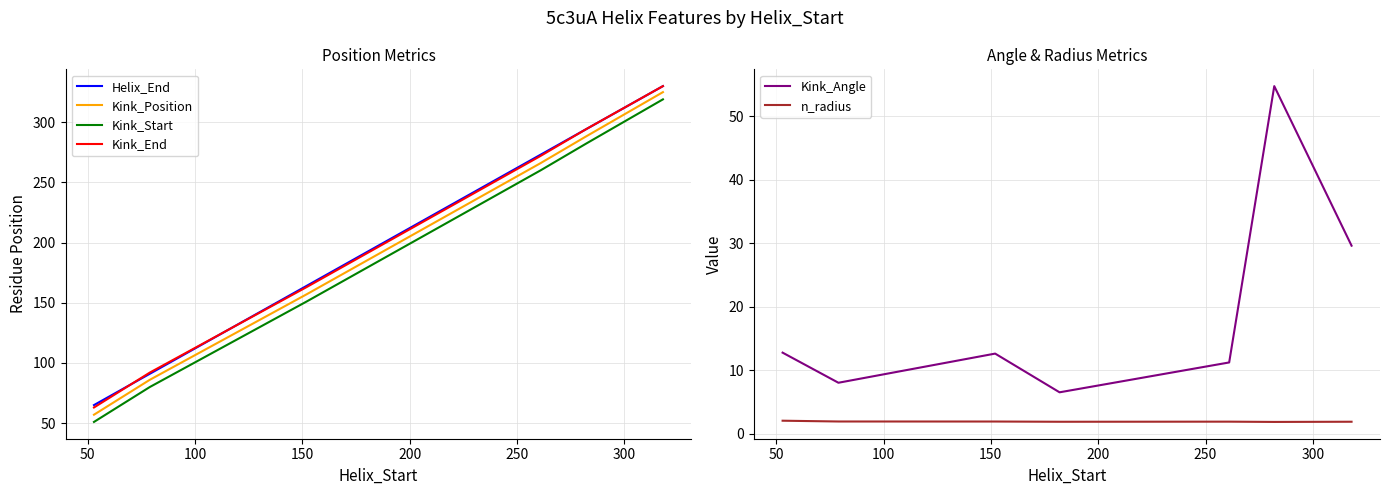

True or false: n_radius and Kink_Angle cross at least once.

False